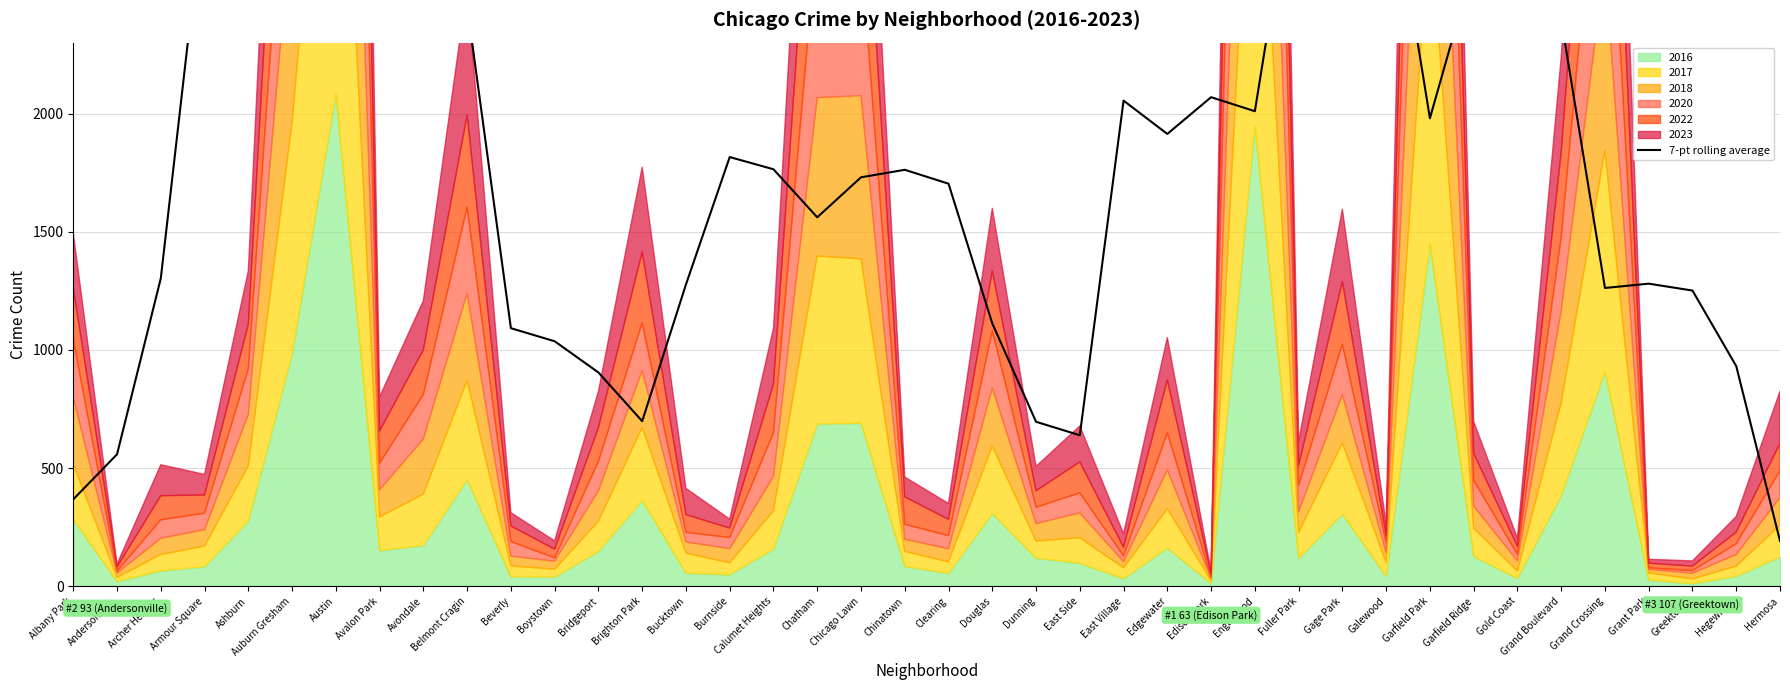

True or false: the data shows 386.4 at Grand Crossing.

False